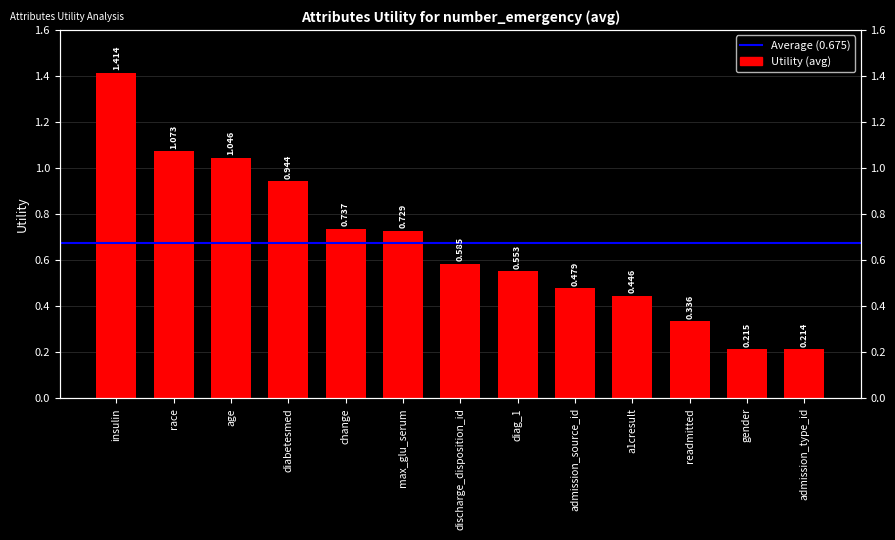

The chart shows a value of 0.4 at max_glu_serum. True or false?

False